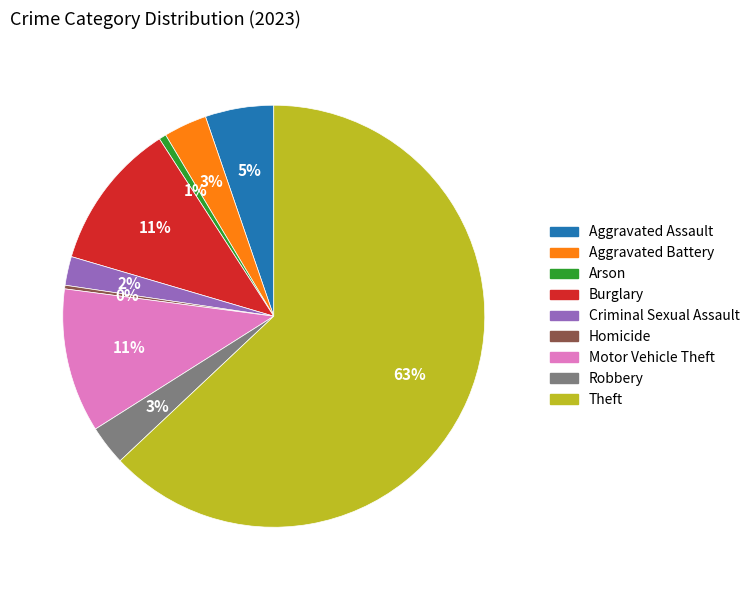

Approximately how many times larger is the value at Robbery compared to Motor Vehicle Theft?

0.3